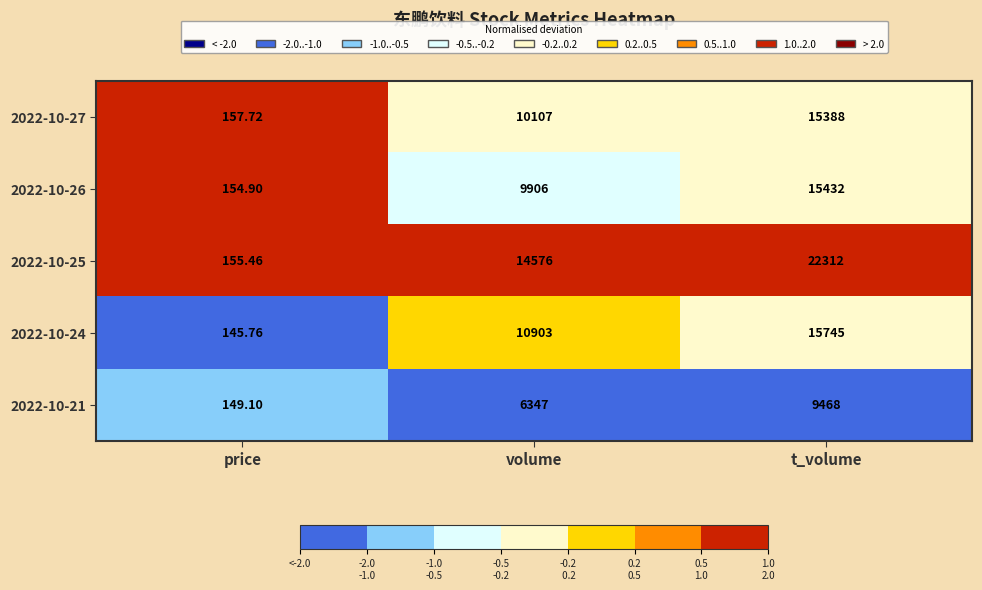

Where is 2022-10-24 nearest to the value 7945?

volume